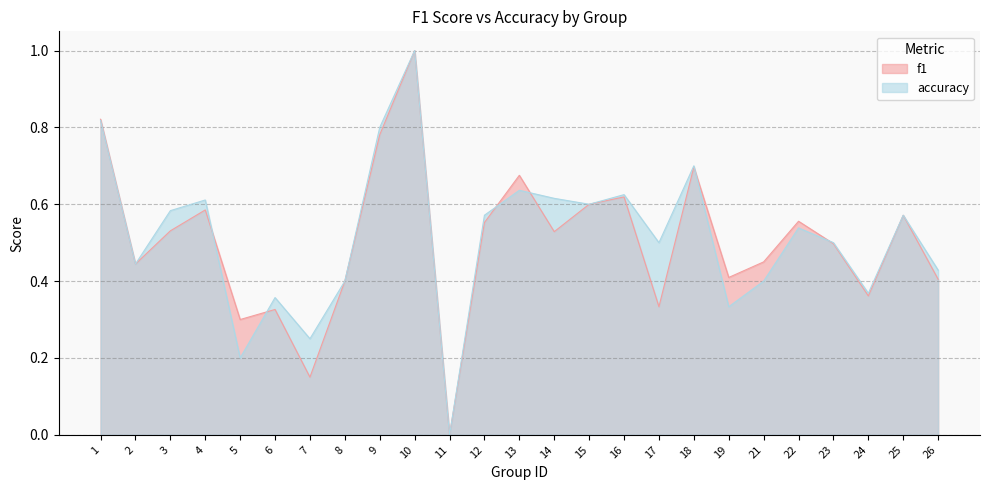

What value does the accuracy series have at 21?

0.4